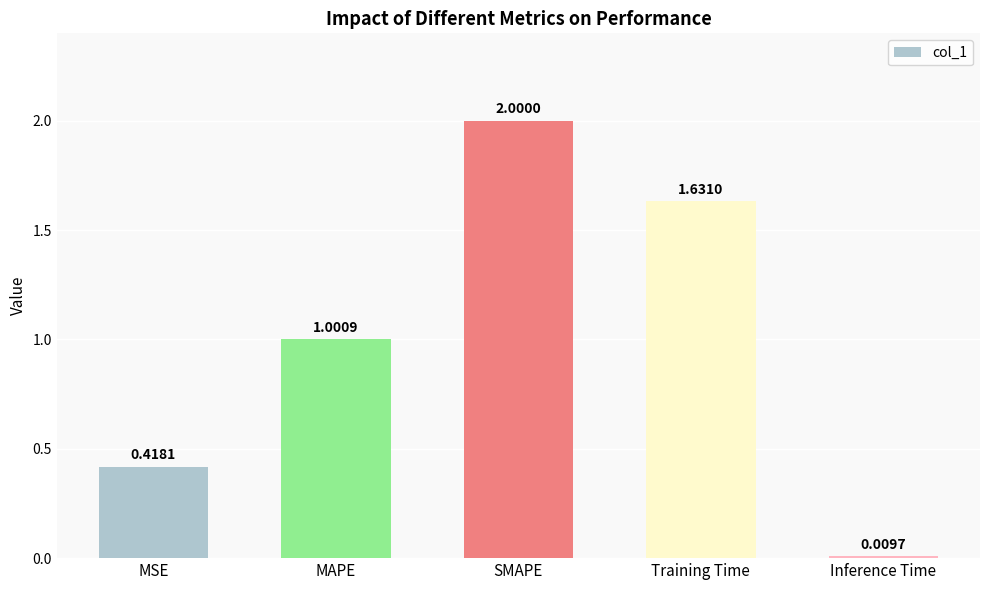

What is the sum of all values?

5.1